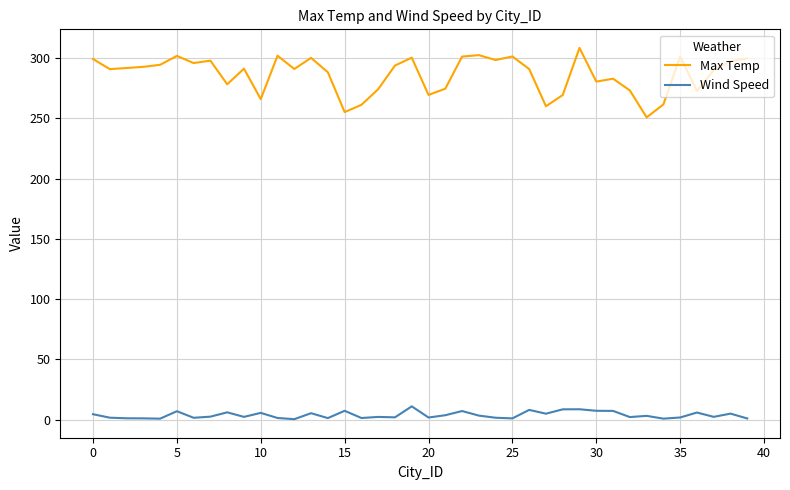

What is the greatest value displayed?

308.4